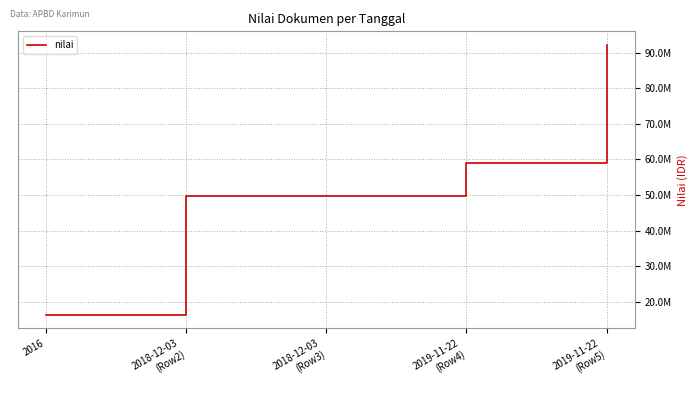

Is this an area chart (filled region under the line)?

No